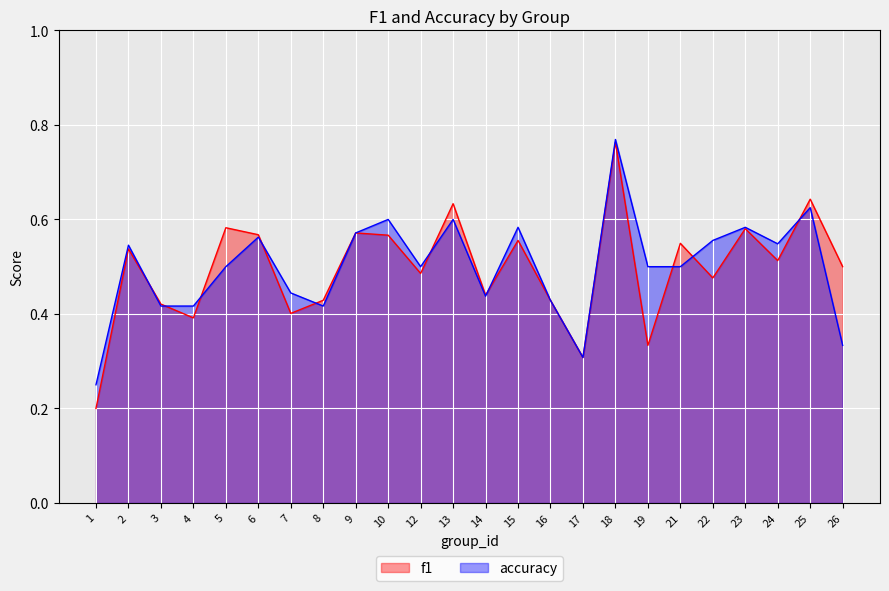

After their last crossing, which series has the higher values: f1 or accuracy?

f1